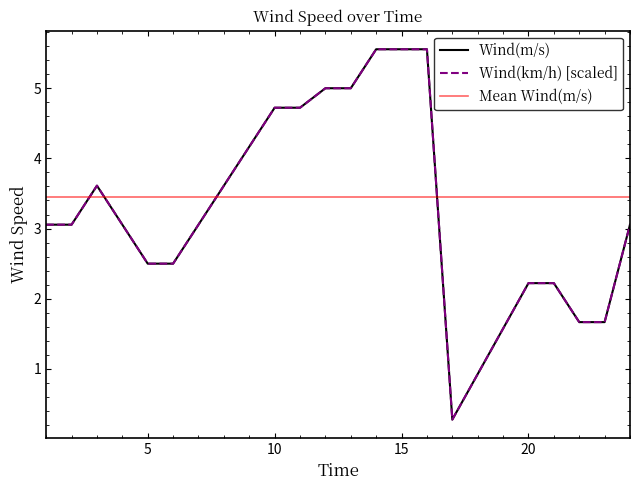

What is the lowest value of the Wind(km/h) [scaled] series?

0.3